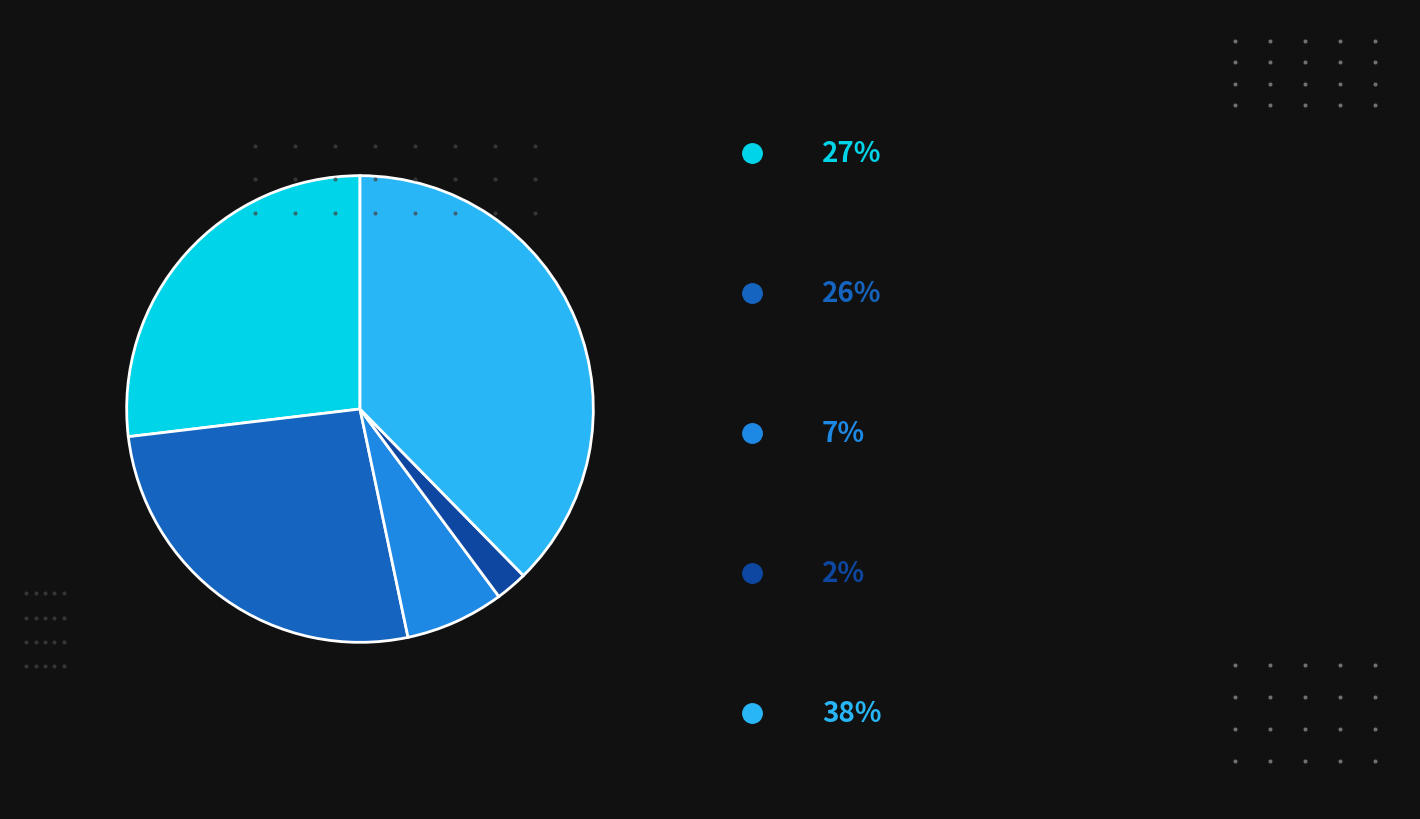

Count the number of slices in the pie.

5